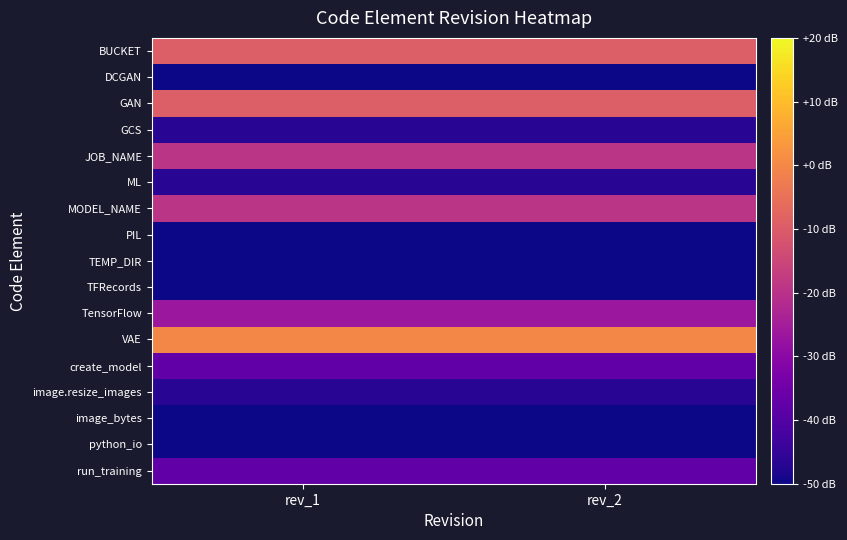

At which category is the sum across all series the highest?

rev_1